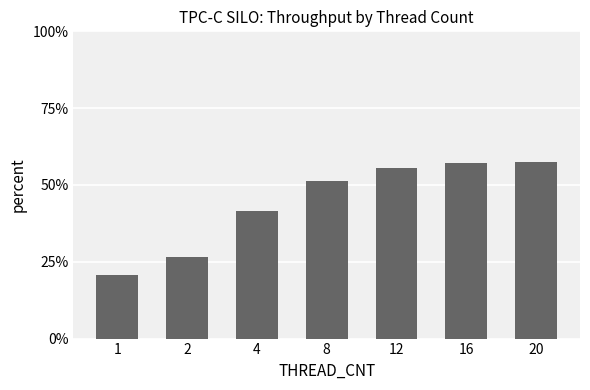

What is the sum of the values at 2 and 20?

0.8